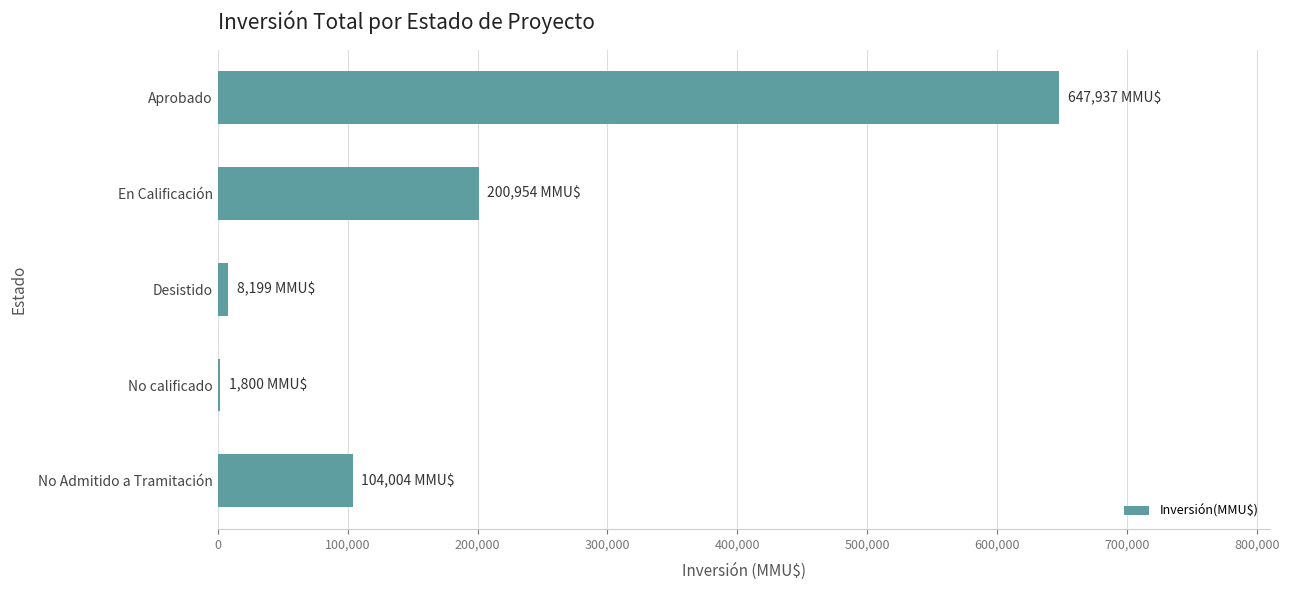

Approximately how many times larger is the value at Aprobado compared to En Calificación?

3.2